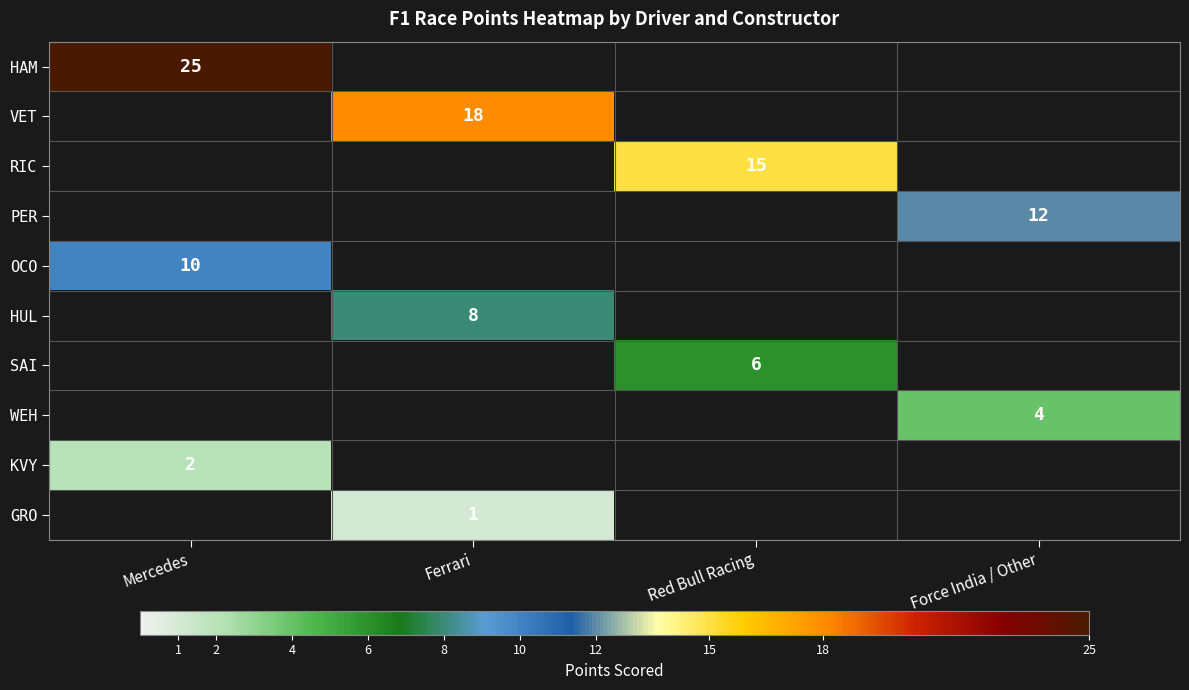

True or false: KVY has a value of 2 at Mercedes.

True